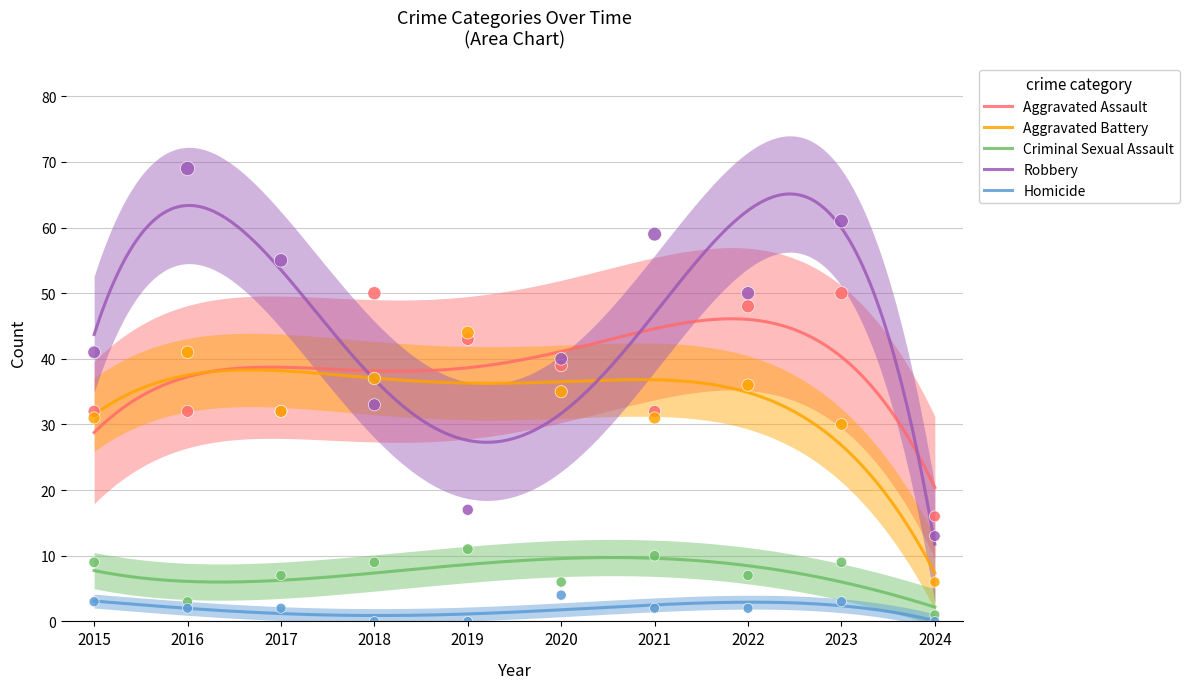

Which series contains the highest Y value?

Robbery